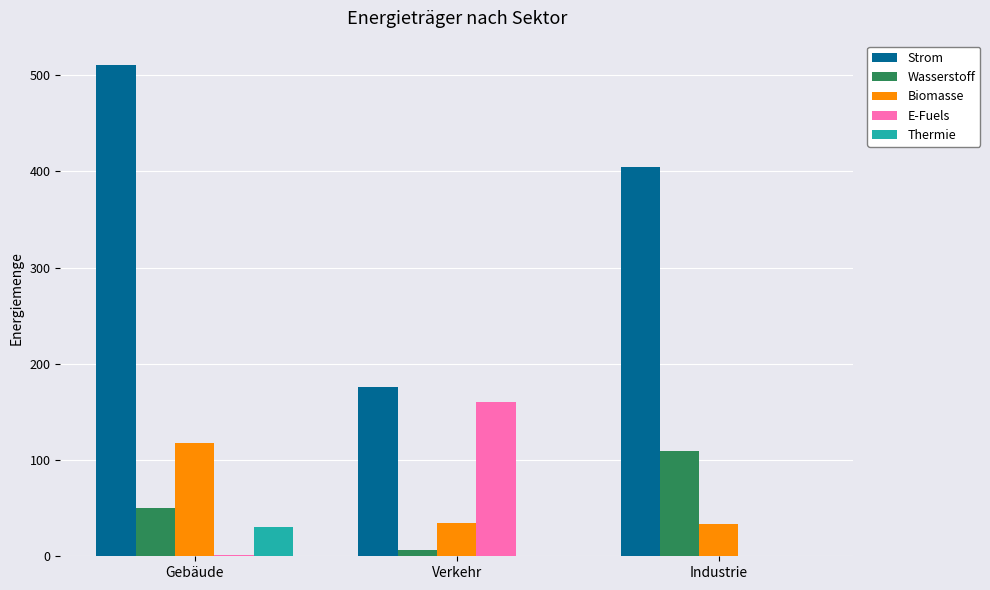

Which category has the highest value across all series?

Gebäude